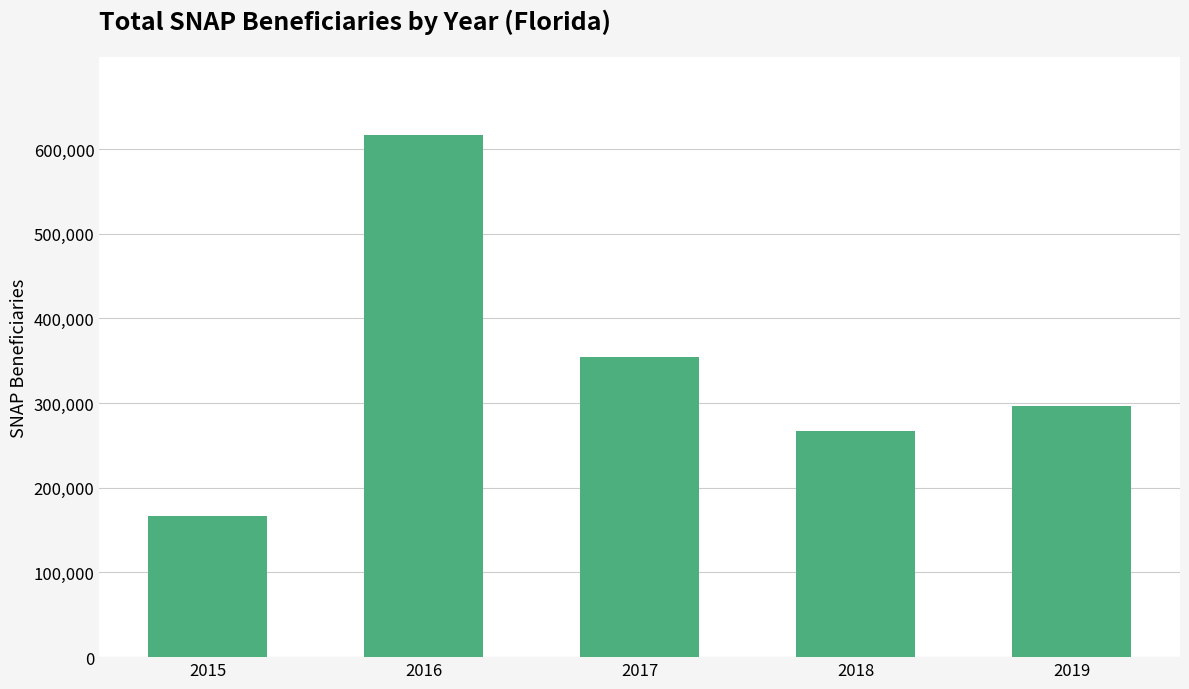

List the labels in order of value, smallest first.

2015, 2018, 2019, 2017, 2016